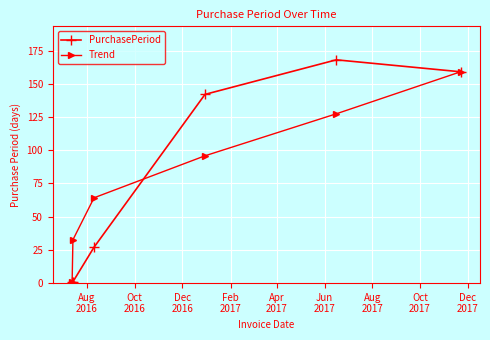

How many data points does each series have?

6